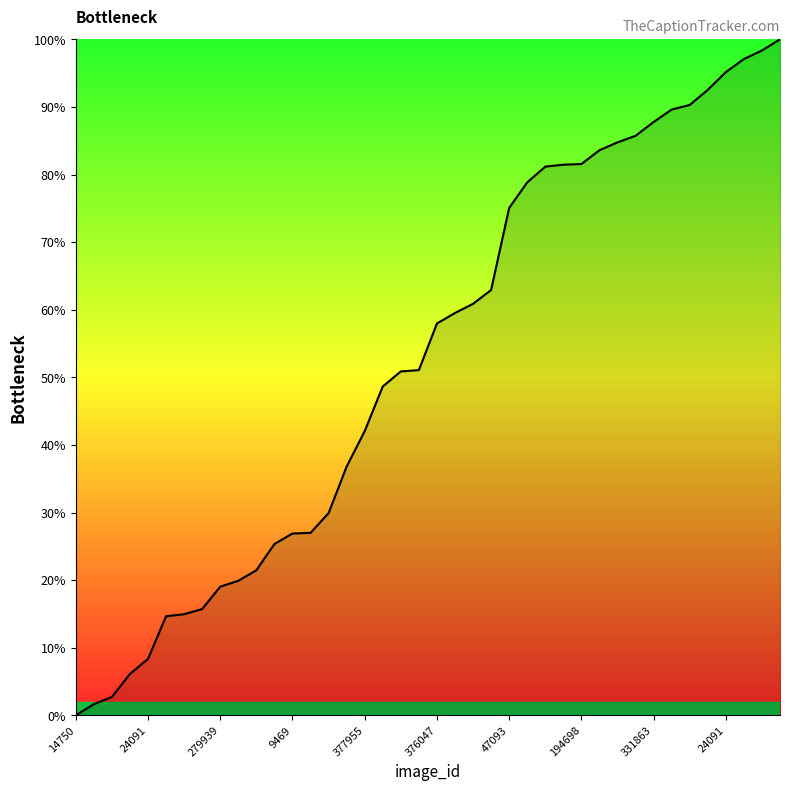

Is this an area chart (filled region under the line)?

Yes